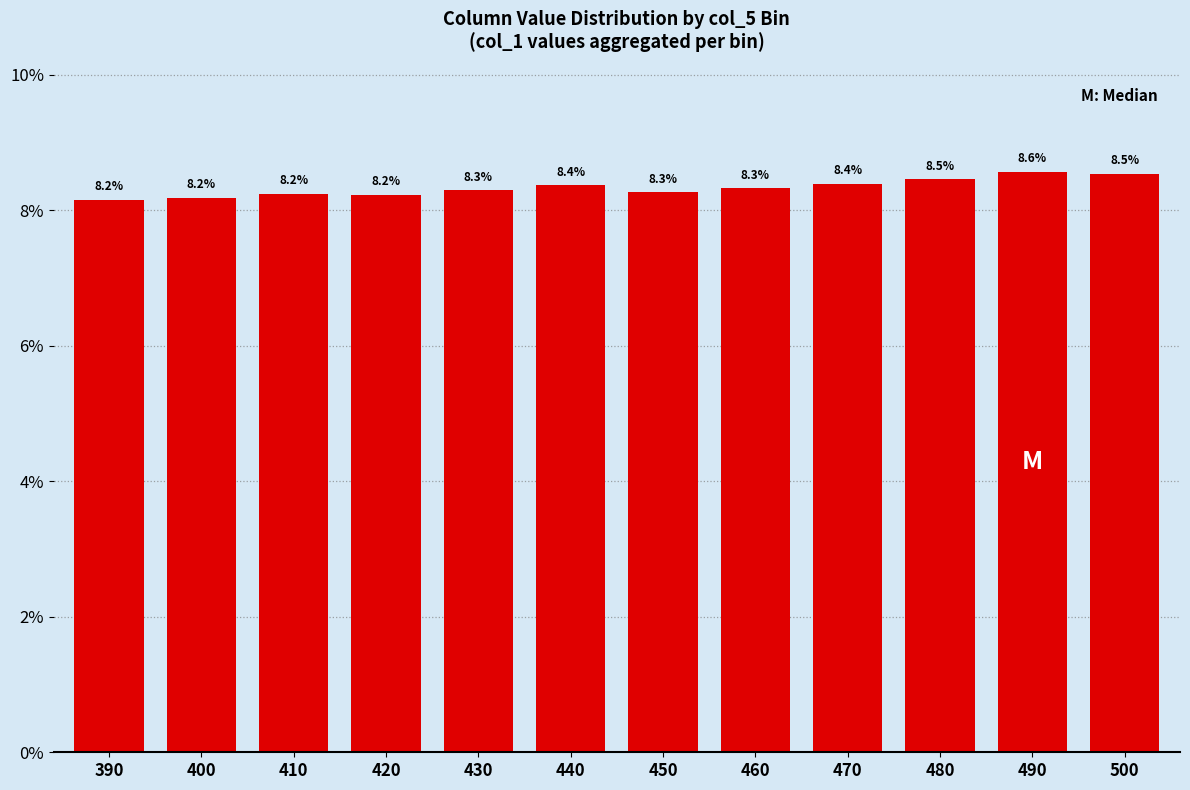

Reading left to right, what are all the values shown in this chart?

390=8.2	400=8.2	410=8.2	420=8.2	430=8.3	440=8.4	450=8.3	460=8.3	470=8.4	480=8.5	490=8.6	500=8.5